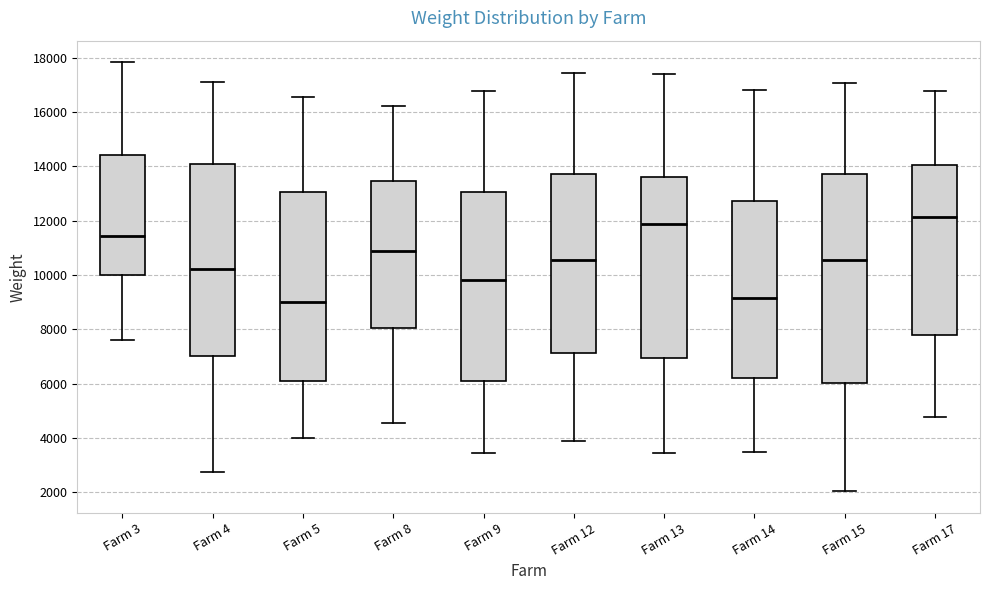

Reading left to right, transcribe this box plot: for each box, give where its median line is, the range the box spans, and where its two whiskers end, as read against the y-axis. The values are not printed on the chart, so give them approximately, as read against the axis.

Farm 3: median 11400, box 10000 to 14400, whiskers 7600 to 17800
Farm 4: median 10200, box 7000 to 14000, whiskers 2800 to 17200
Farm 5: median 9000, box 6000 to 13000, whiskers 4000 to 16600
Farm 8: median 11000, box 8000 to 13400, whiskers 4600 to 16200
Farm 9: median 9800, box 6200 to 13000, whiskers 3400 to 16800
Farm 12: median 10600, box 7200 to 13800, whiskers 4000 to 17400
Farm 13: median 11800, box 7000 to 13600, whiskers 3400 to 17400
Farm 14: median 9200, box 6200 to 12800, whiskers 3400 to 16800
Farm 15: median 10600, box 6000 to 13800, whiskers 2000 to 17000
Farm 17: median 12200, box 7800 to 14000, whiskers 4800 to 16800